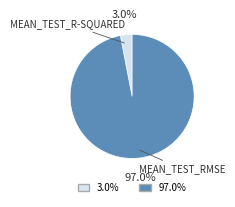

Is there any slice that represents more than half of the pie?

Yes